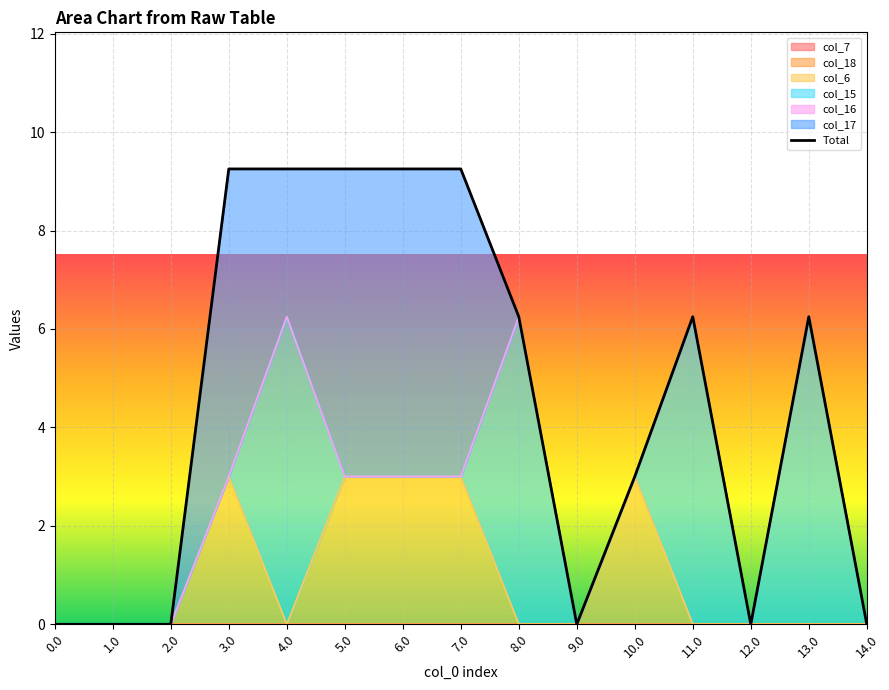

What position from the right is 7.0?

8